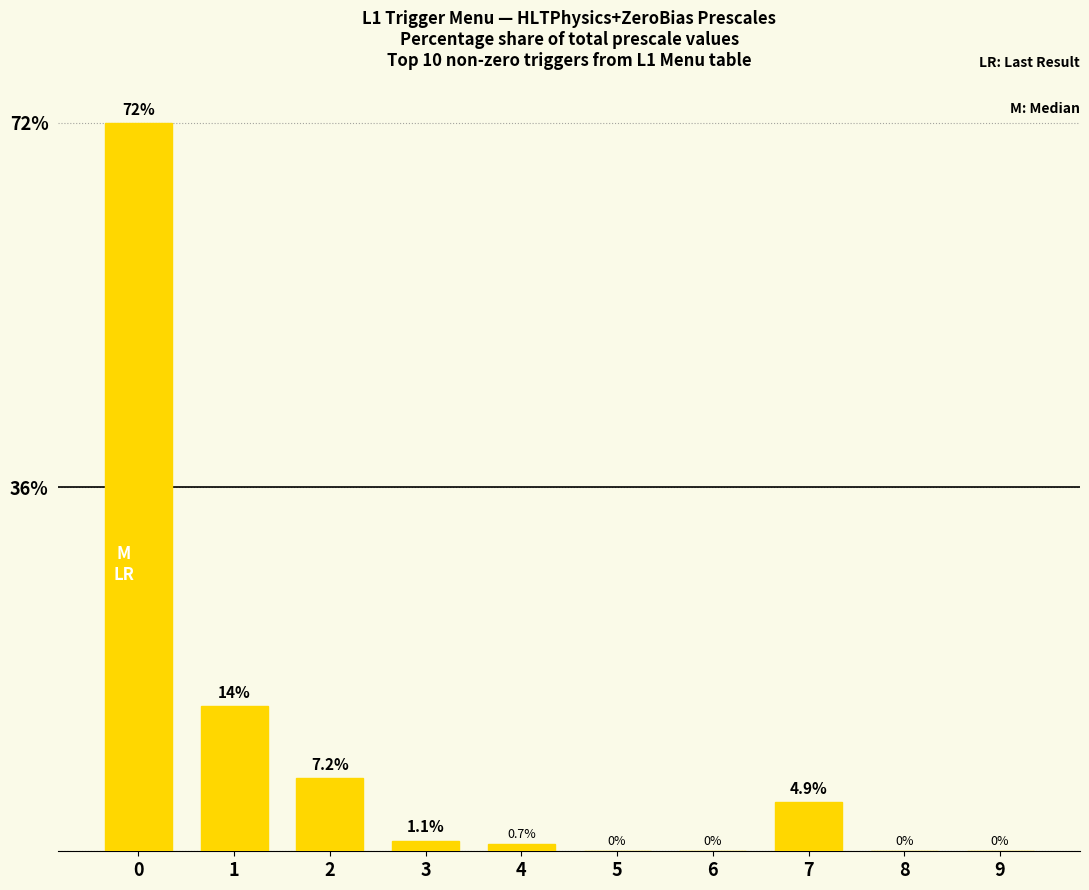

Count the number of data series in this chart.

1